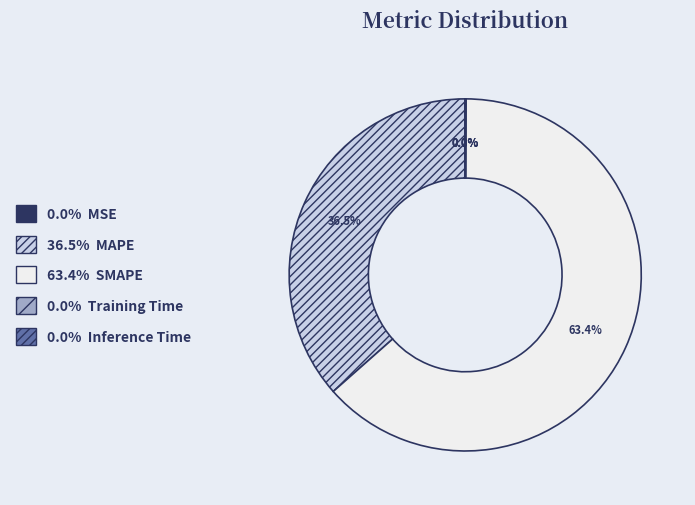

Combined, do 63.4% SMAPE and 36.5% MAPE account for over 50%?

Yes